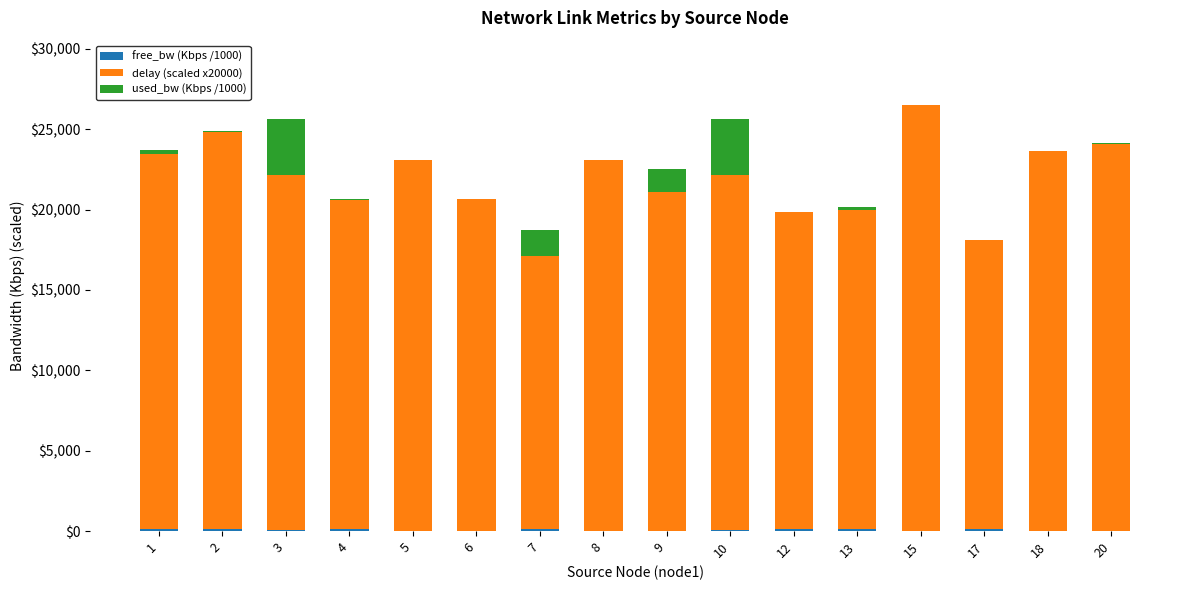

How many distinct data groups are displayed?

3